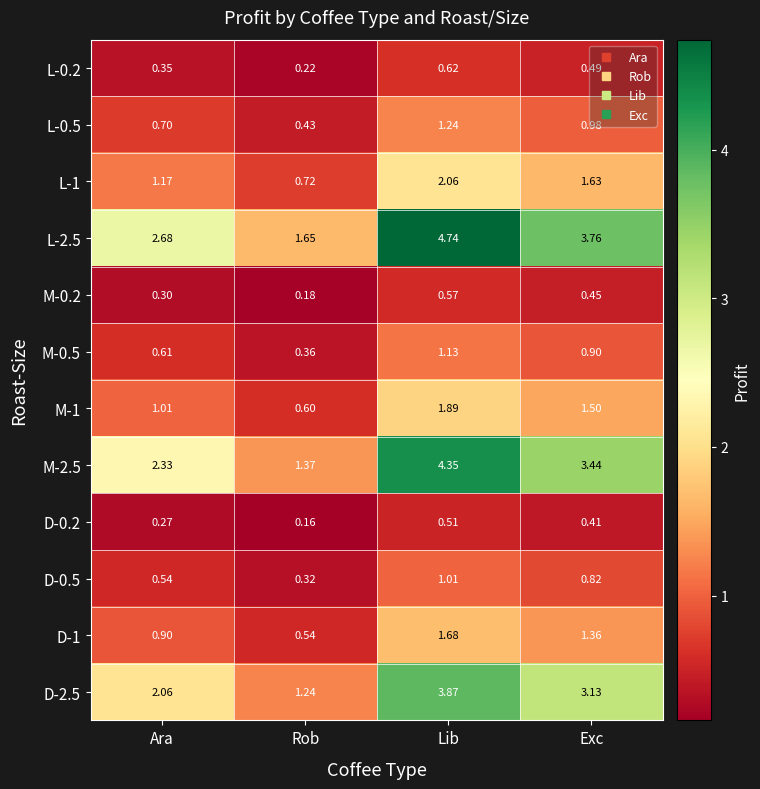

Is the value of D-2.5 at Rob greater than the value of L-2.5 at Ara?

No